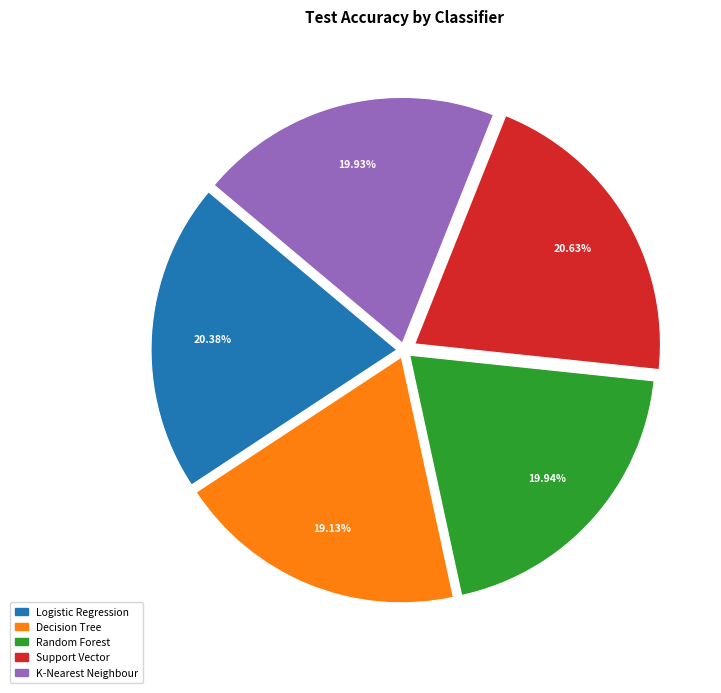

Is it true that K-Nearest Neighbour is 34% of the pie?

False